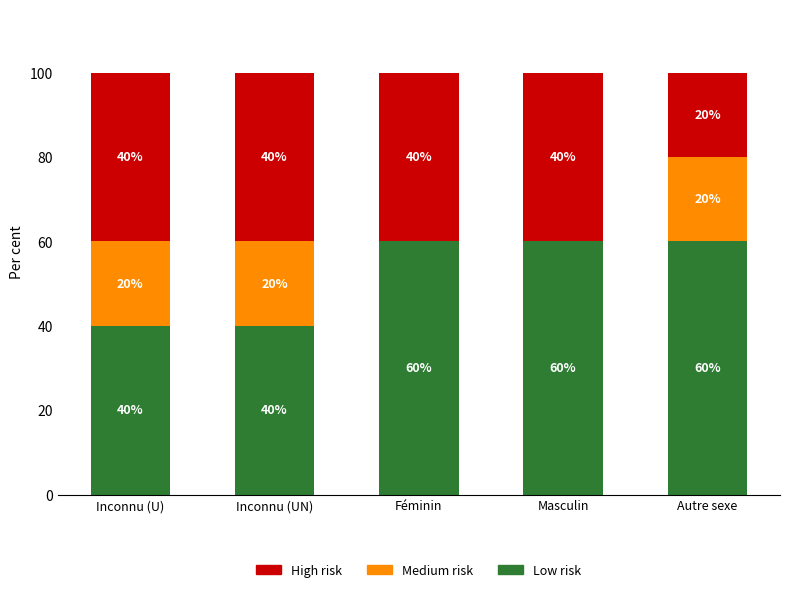

The value of Low risk at Inconnu (UN) is 40. True or false?

True